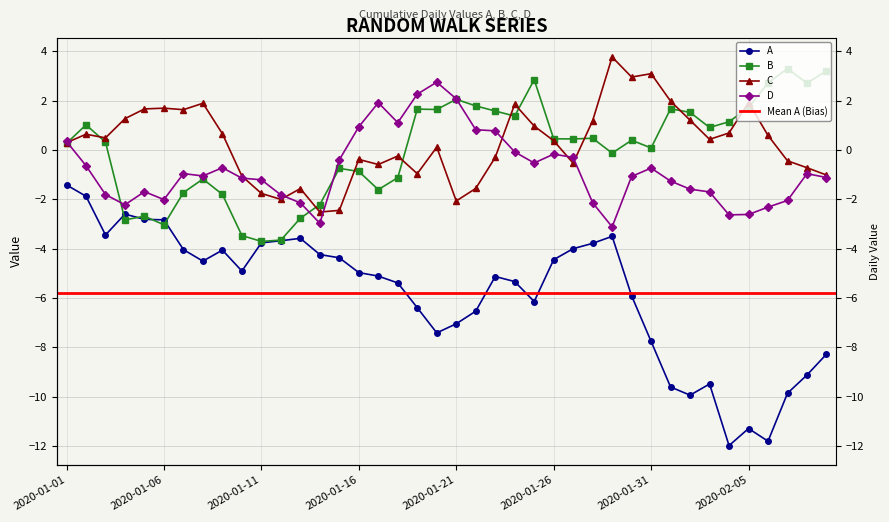

True or false: B and D cross at least once.

True